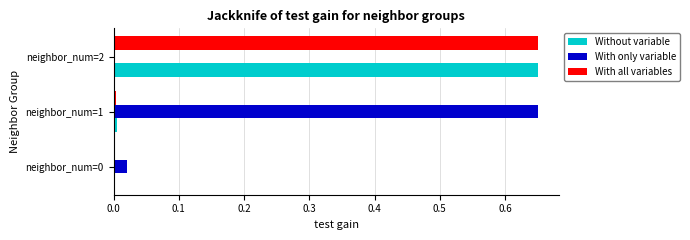

At which category is the sum across all series the highest?

neighbor_num=2